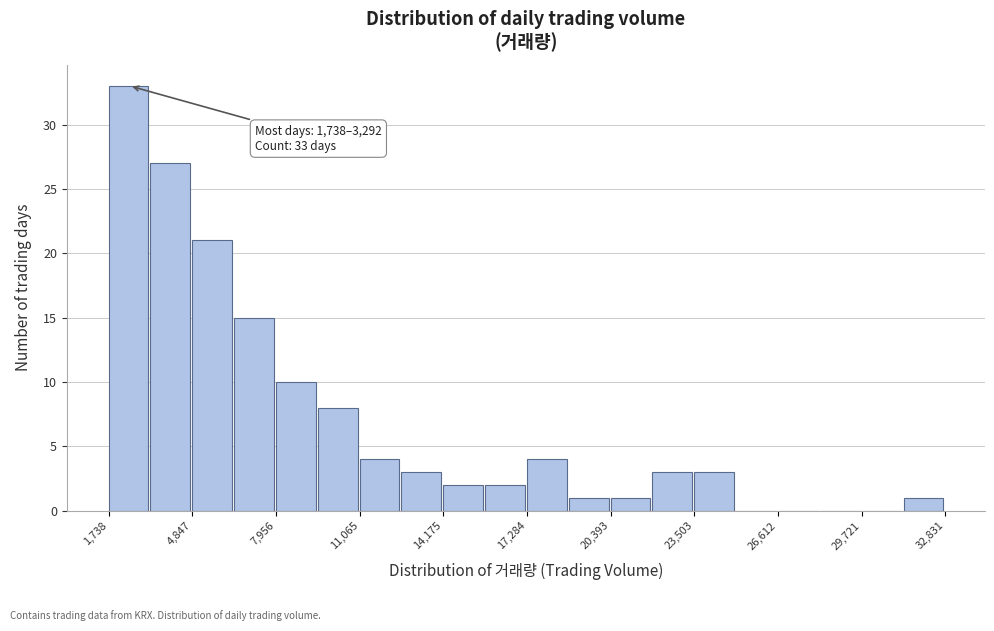

Around what value on the x-axis is the tallest bar? Give the approximate position of its centre, as read against the axis.

2500